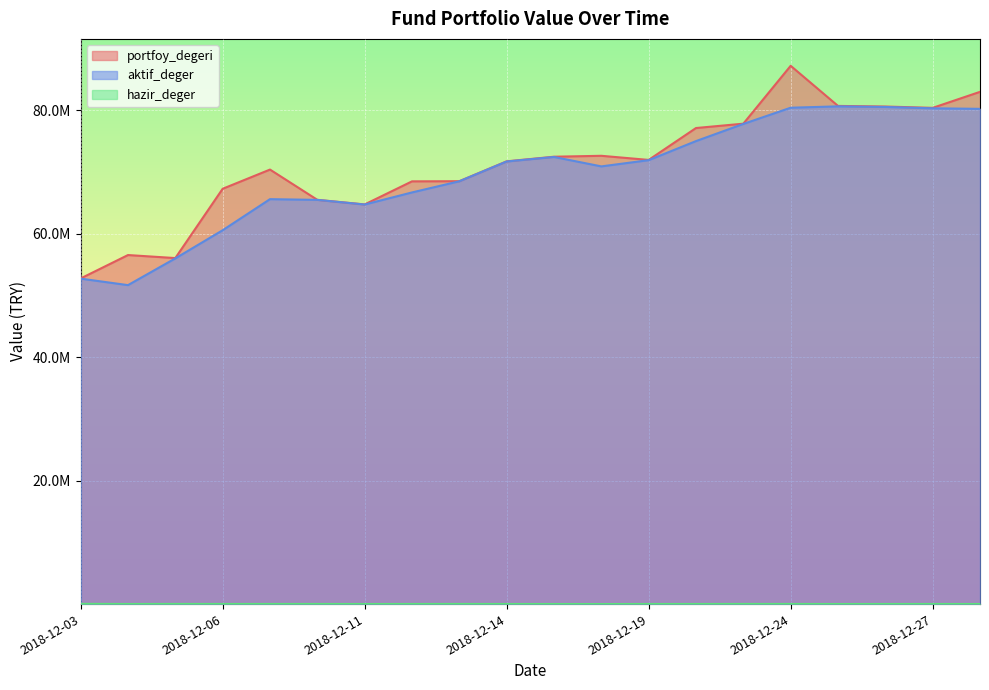

Does the chart display data point markers on the line(s)?

No